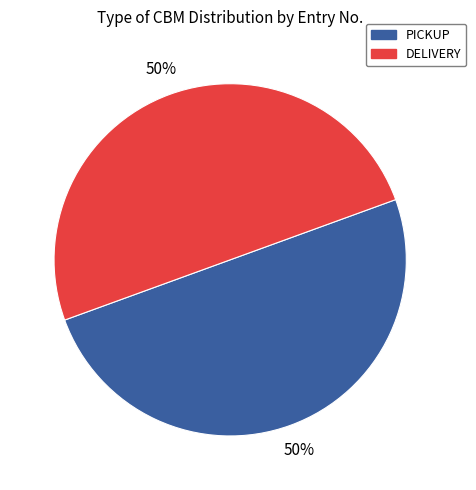

Approximately how many times larger is the value at DELIVERY compared to PICKUP?

1.0